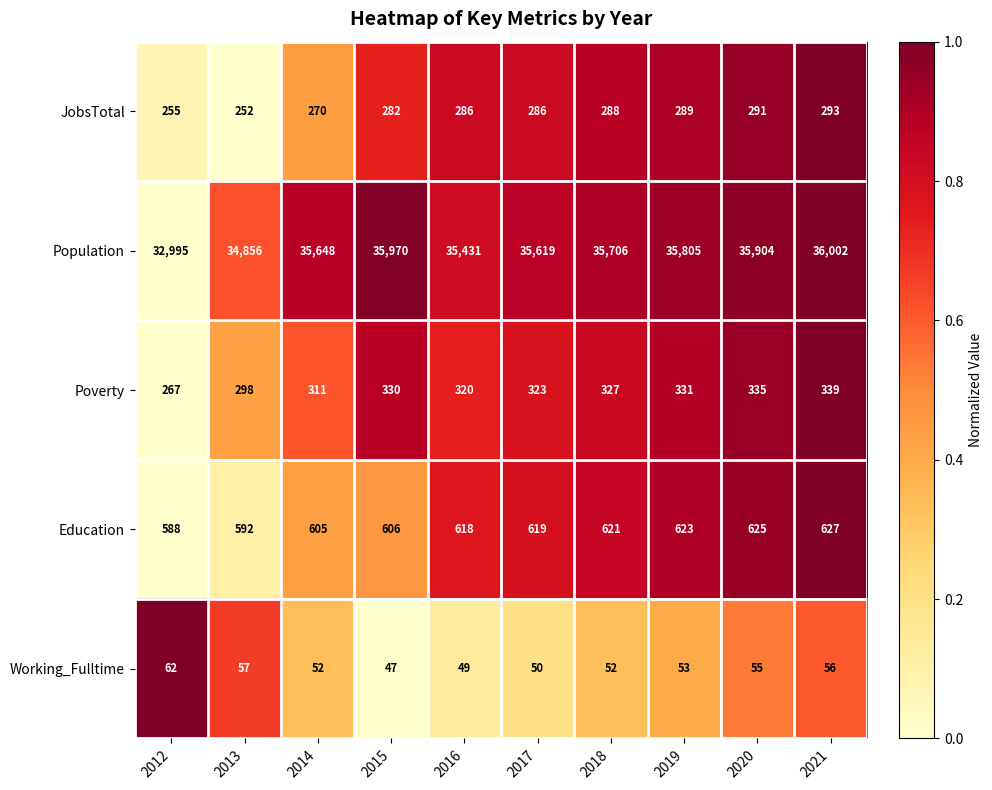

Which series has the widest spread of values?

Population